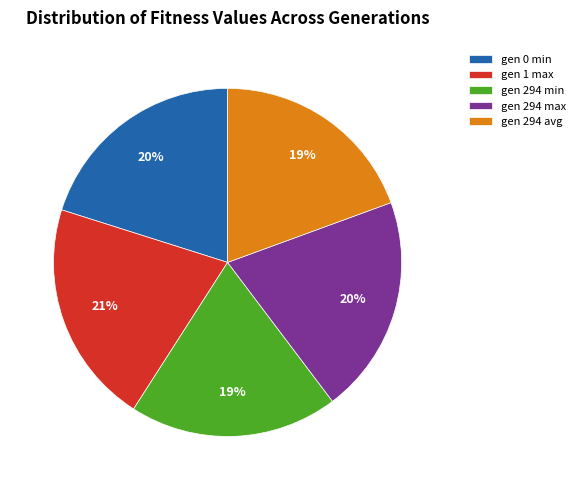

What is the largest slice in the pie chart?

gen 1 max